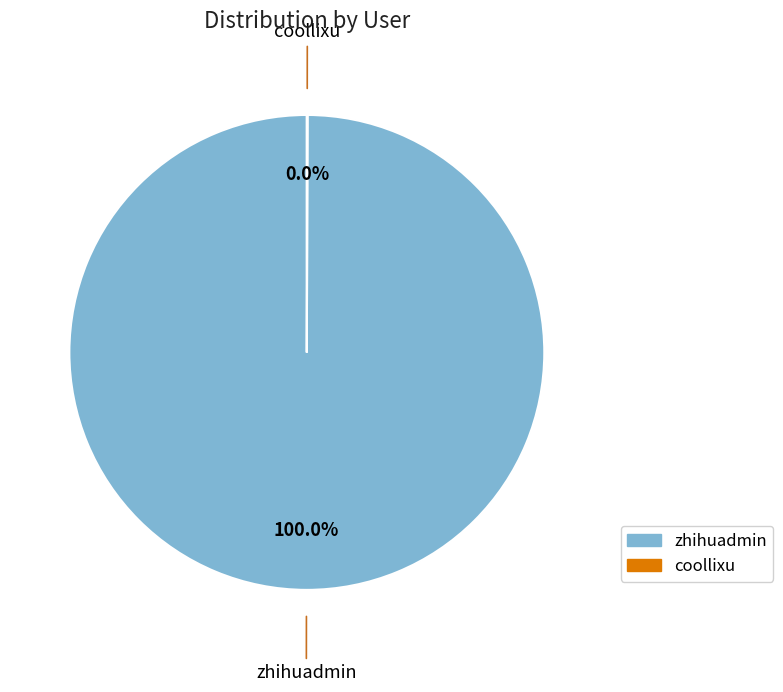

Which category has the biggest portion of the pie?

zhihuadmin